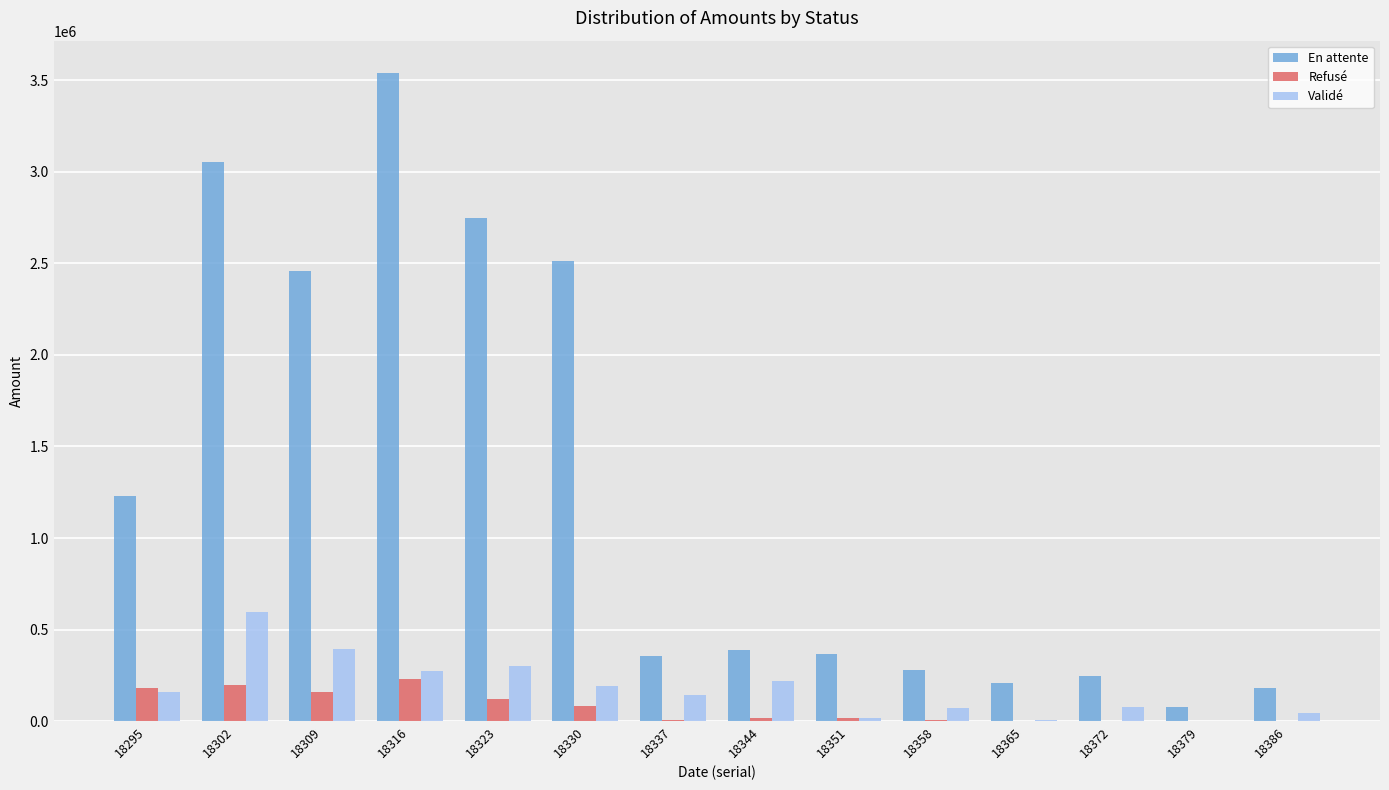

What is the sum of all En attente values?

17646683.0